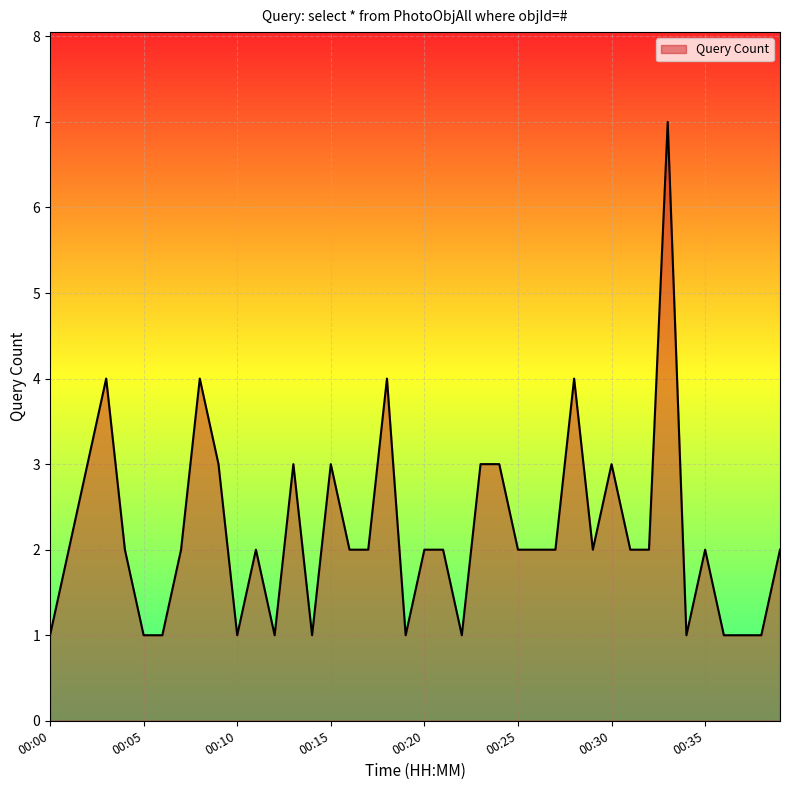

What is the difference between the maximum and second lowest values?

6